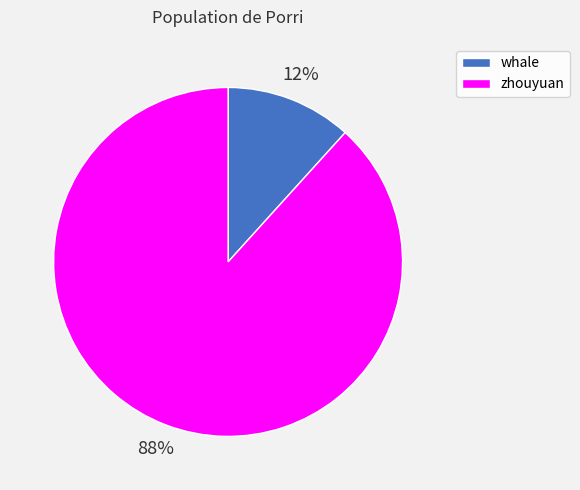

How many segments does this pie chart have?

2